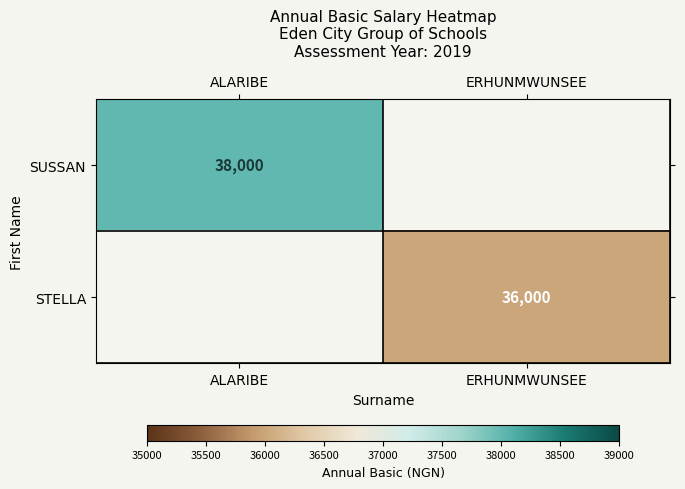

Is the value of STELLA at ERHUNMWUNSEE greater than the value of SUSSAN at ALARIBE?

No